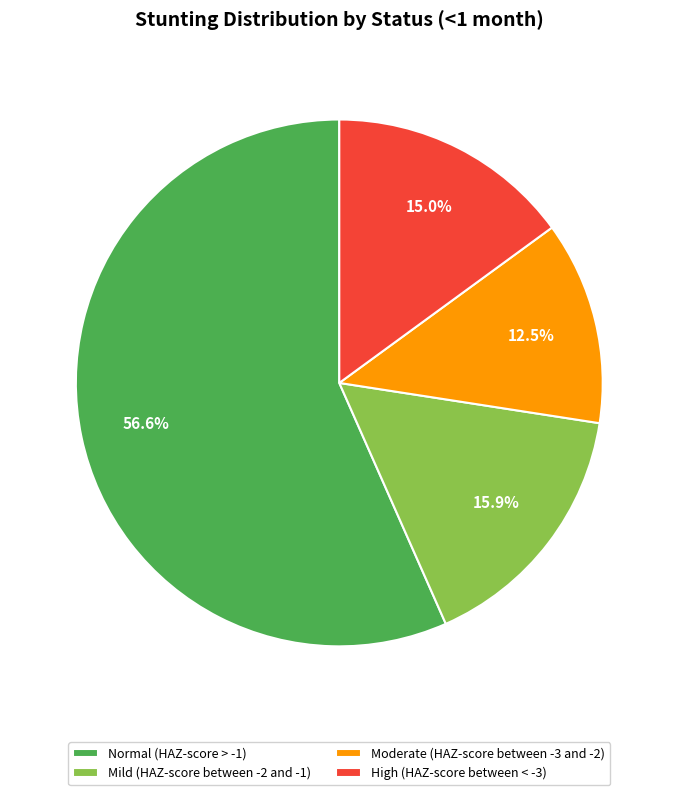

Count the number of slices in the pie.

4